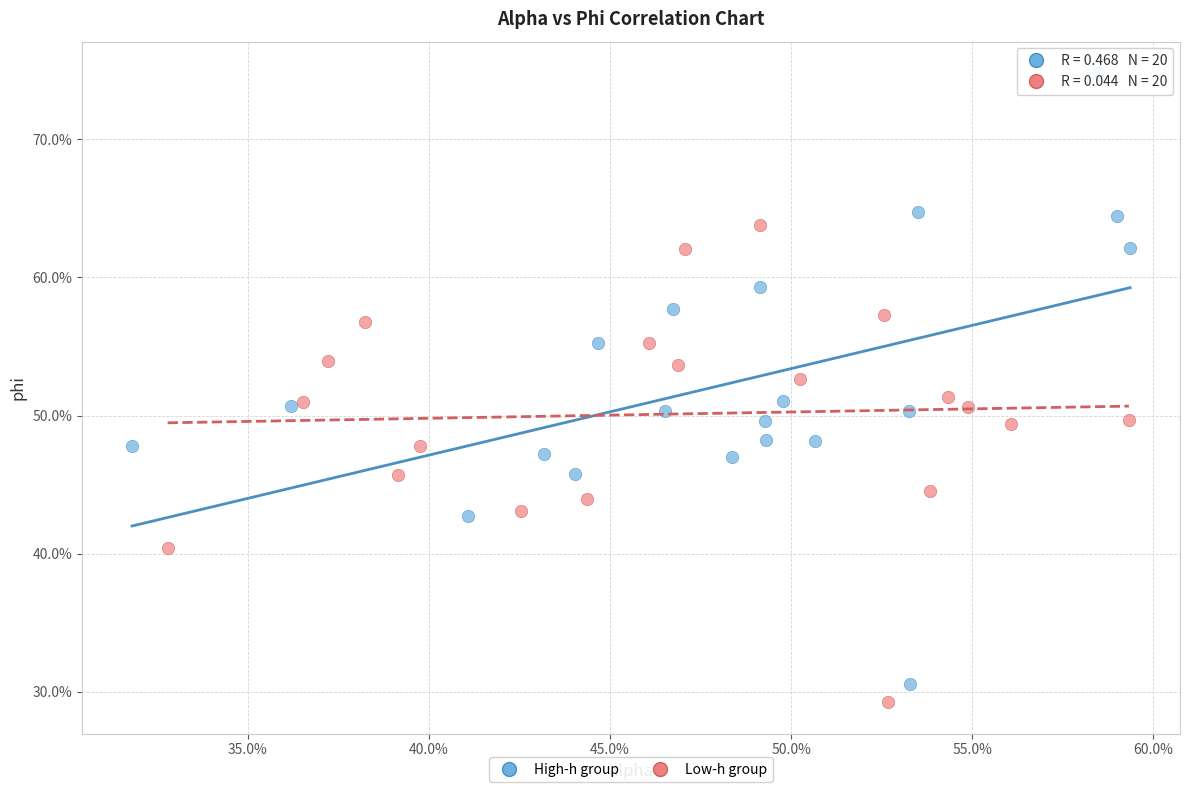

What are all the series names shown in the legend?

High-h group, Low-h group